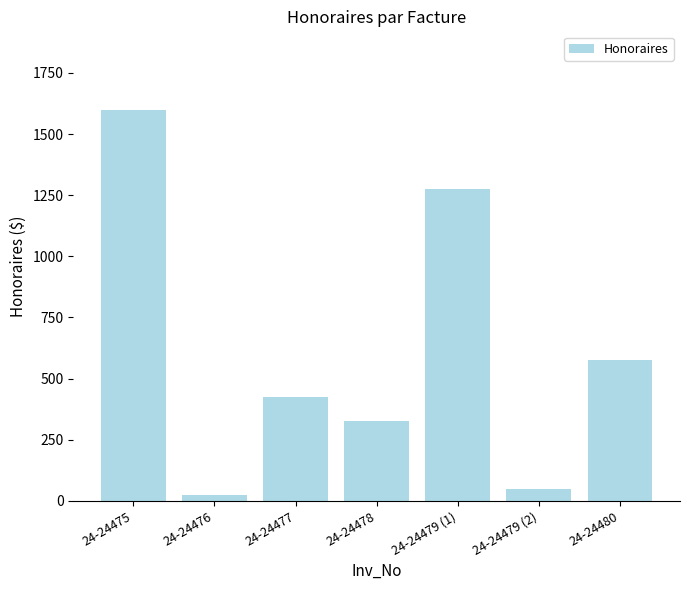

What is the sum of all values?

4277.5